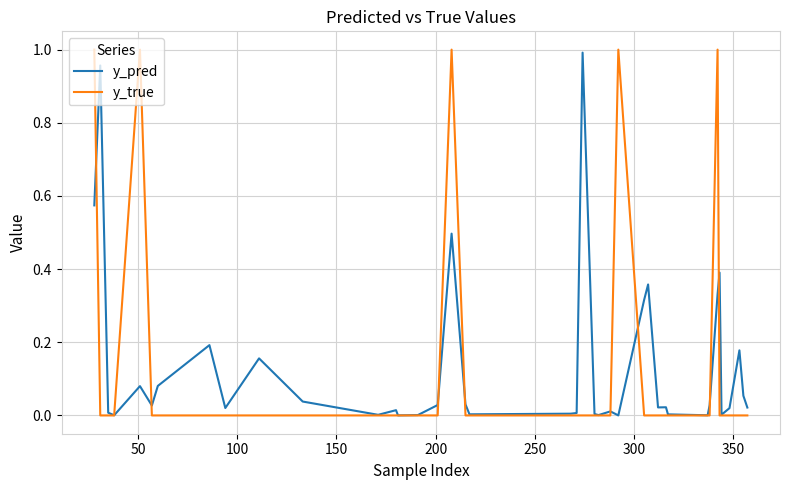

Which series has the widest spread of values?

y_true